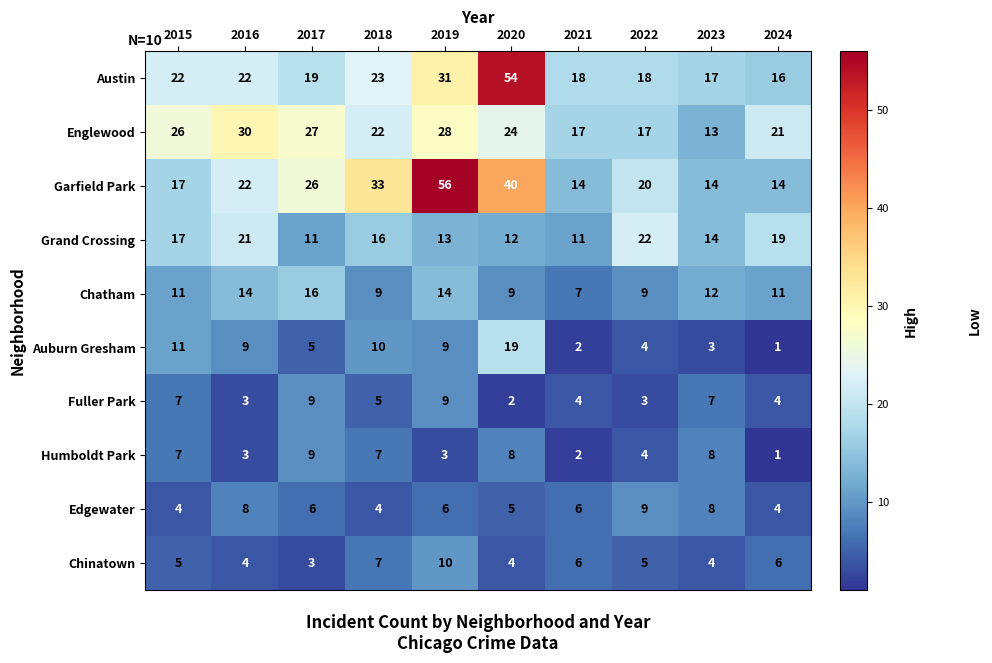

Is the value of Grand Crossing at 2015 greater than the value of Auburn Gresham at 2023?

Yes